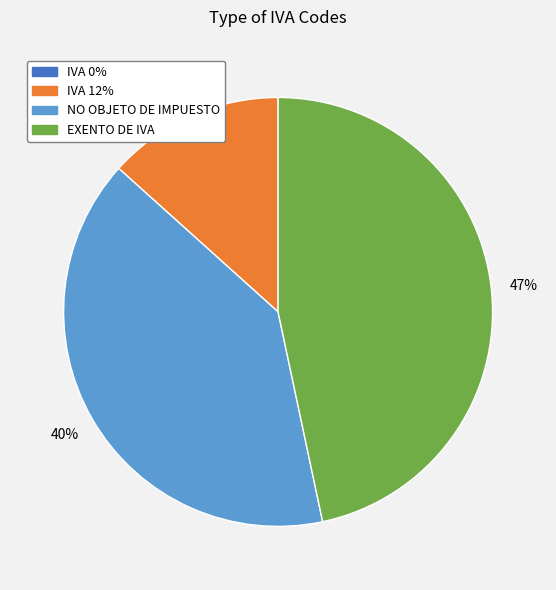

Is it true that NO OBJETO DE IMPUESTO is 40% of the pie?

True